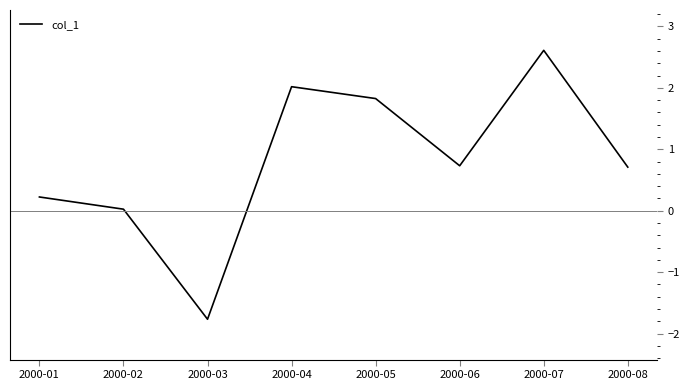

What is the change in value from 2000-01 to 2000-08?

+0.5